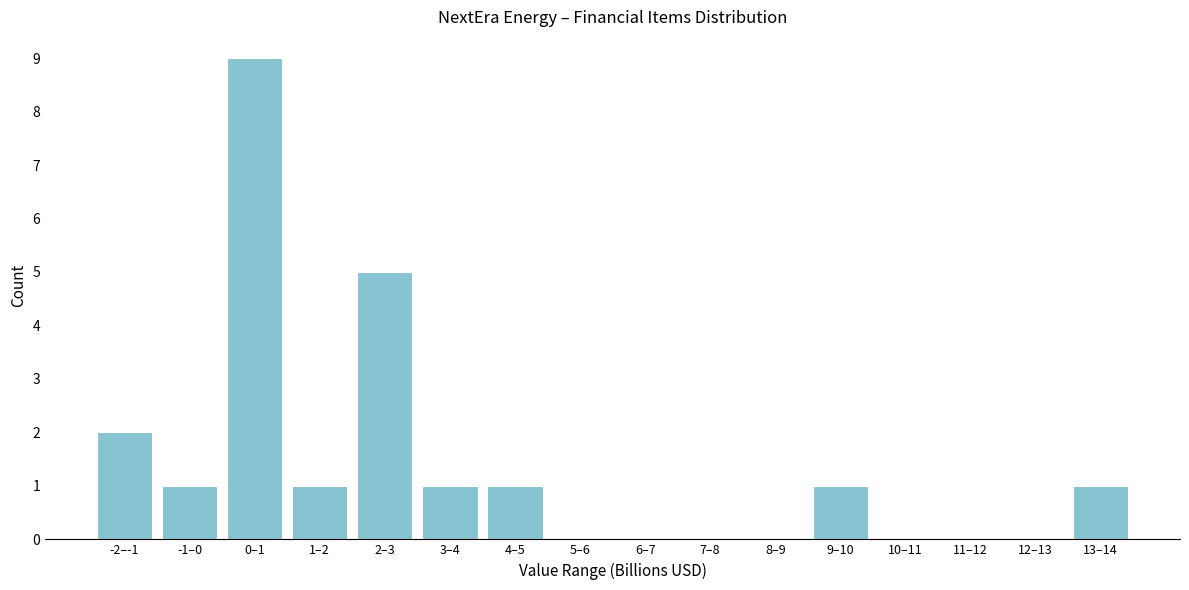

Reading left to right, list all the values displayed in this chart.

-2–-1=2	-1–0=1	0–1=9	1–2=1	2–3=5	3–4=1	4–5=1	5–6=0	6–7=0	7–8=0	8–9=0	9–10=1	10–11=0	11–12=0	12–13=0	13–14=1